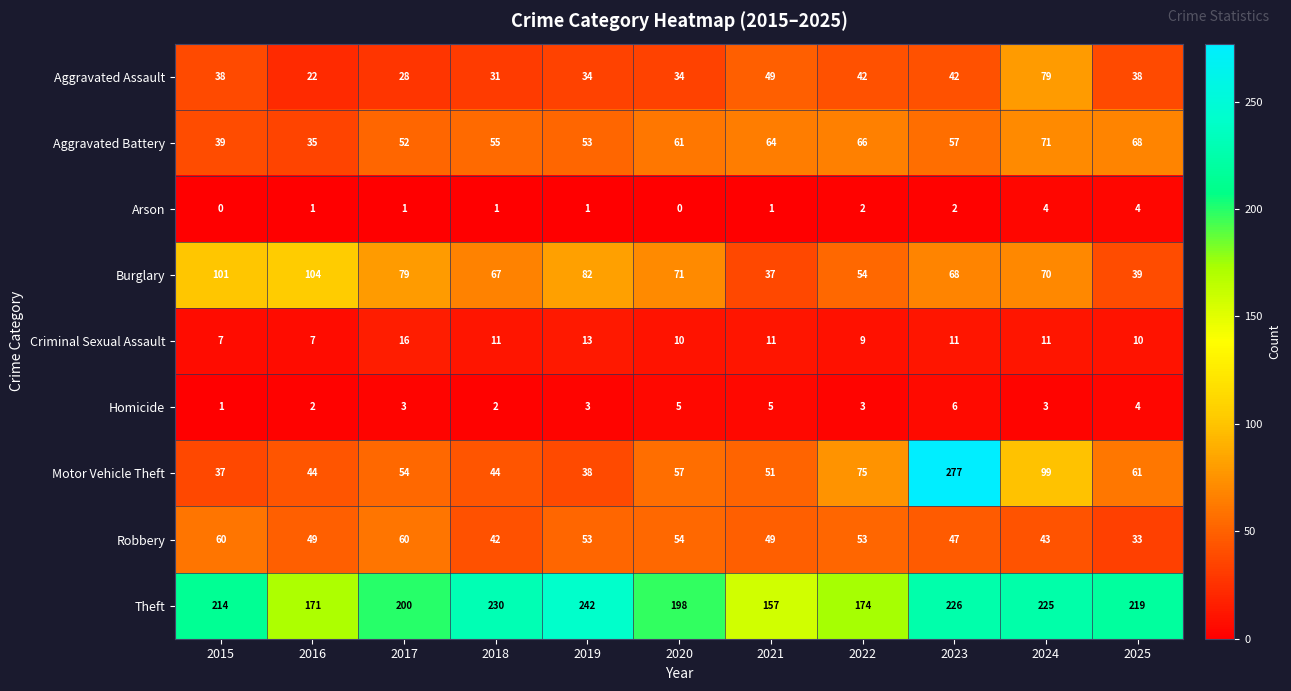

What is the difference between the maximum and minimum values in the Criminal Sexual Assault series?

9